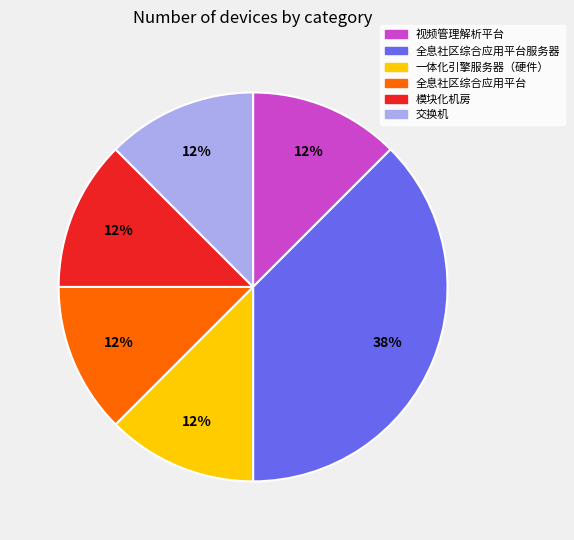

Is there a majority slice in this chart?

No